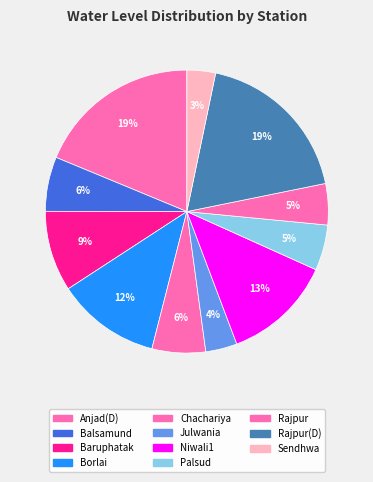

To the nearest percent, what is the difference between the largest and smallest slice percentages?

15%